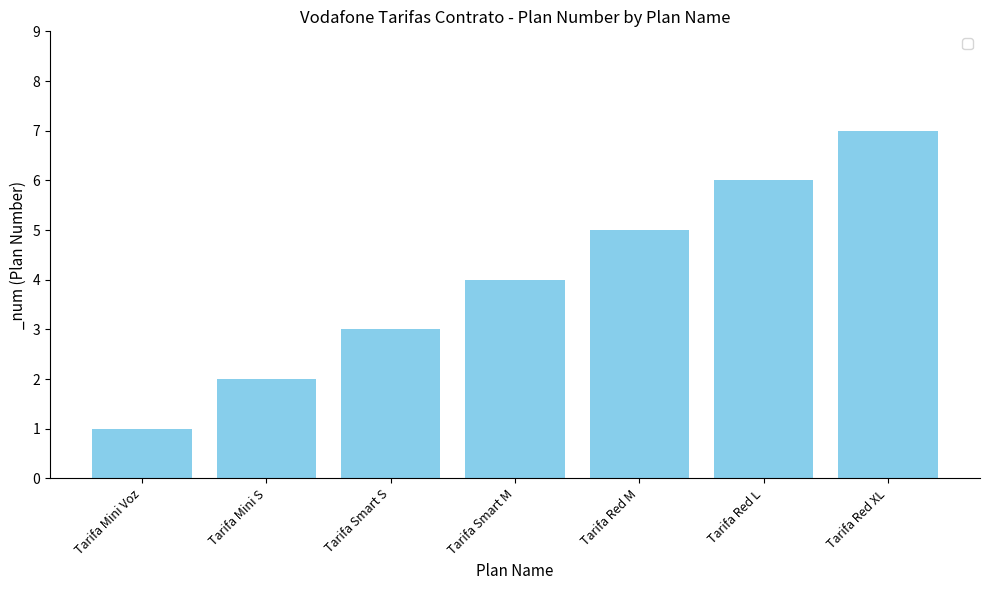

What value does the data have at Tarifa Red L?

6